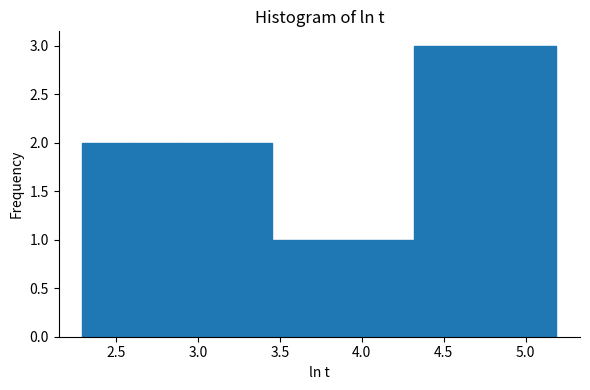

Reading left to right, transcribe this chart: for each bar, give the range it covers on the x-axis and its height. Neither the bar edges nor the heights are printed on the chart, so give them approximately, as read against the axes.

2.30 to 2.60: 2
2.60 to 2.85: 2
2.85 to 3.15: 2
3.15 to 3.45: 2
3.45 to 3.75: 1
3.75 to 4.05: 1
4.05 to 4.30: 1
4.30 to 4.60: 3
4.60 to 4.90: 3
4.90 to 5.20: 3